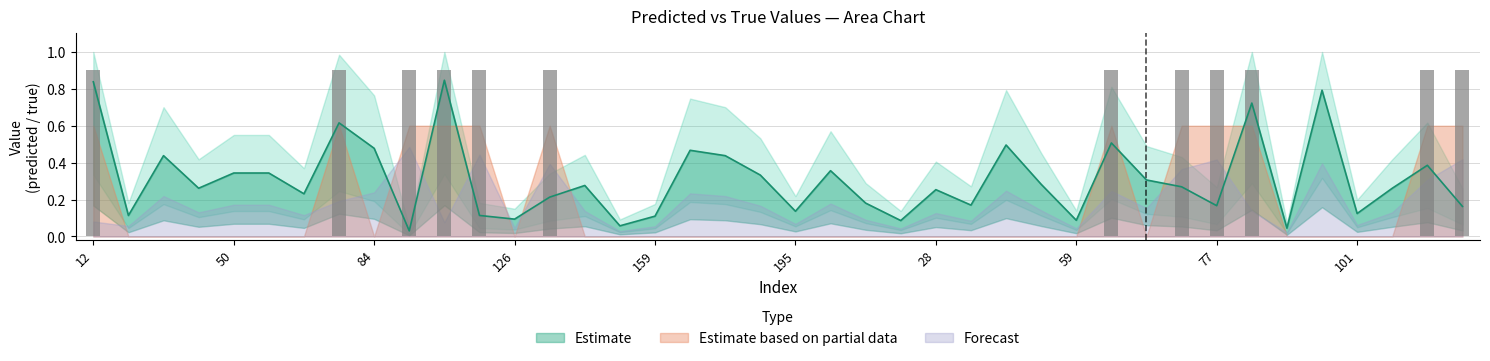

What is the value of the 31st bar from the left?

0.3